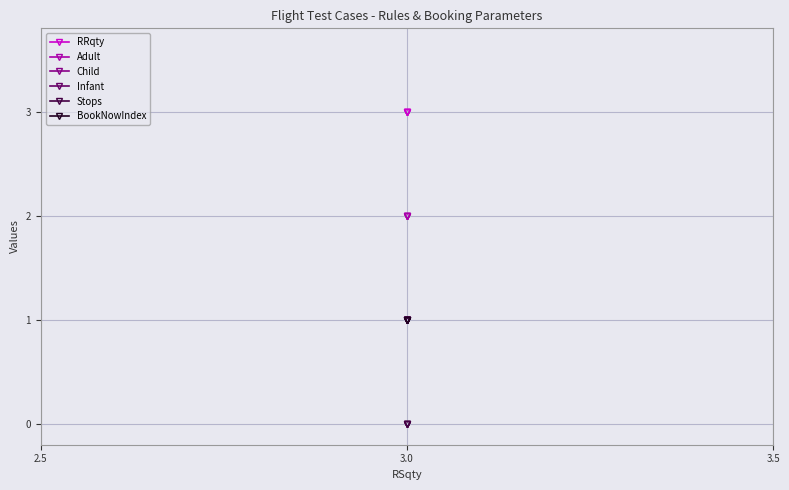

Read the Child value at 3.0.

1